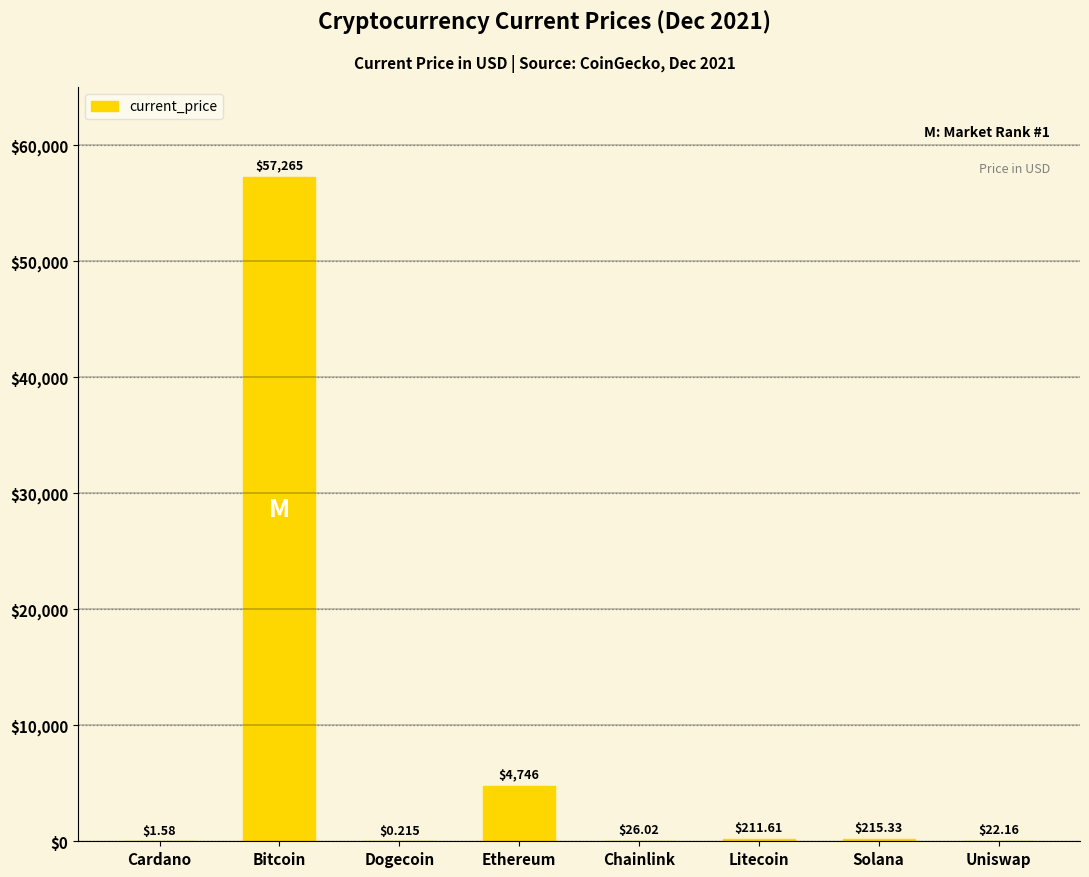

What is the sum of all values?

62488.3